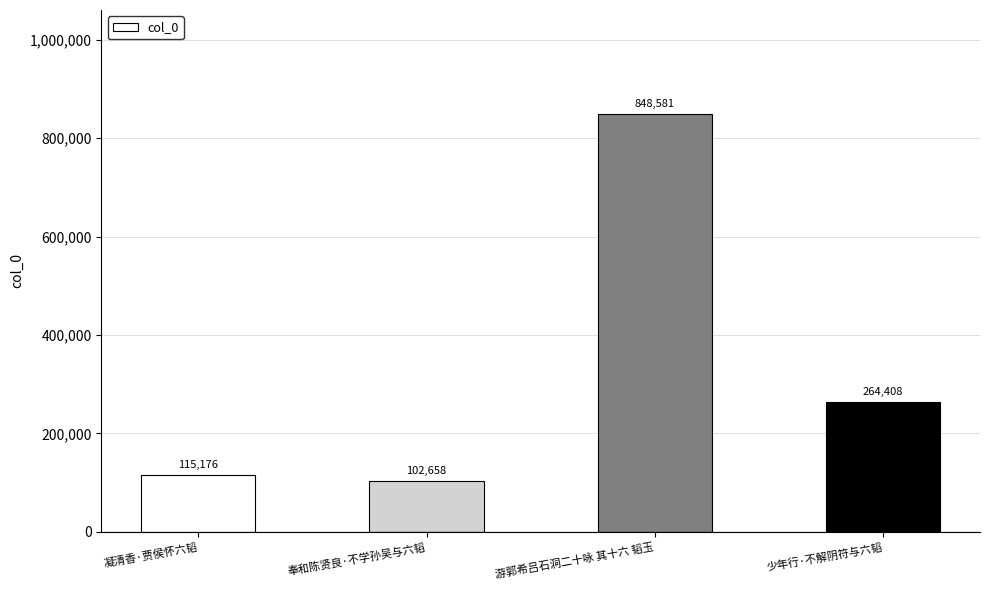

How many distinct data groups are displayed?

1